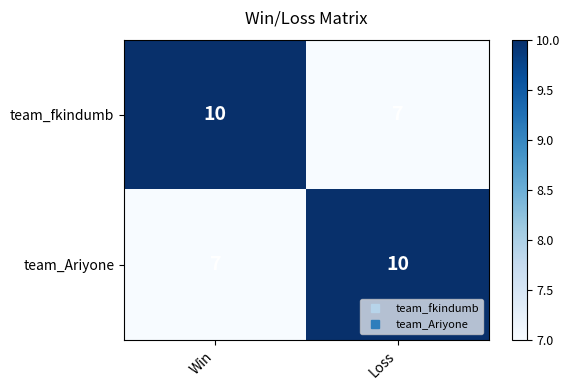

Is the value of team_Ariyone at Win greater than the value of team_fkindumb at Win?

No